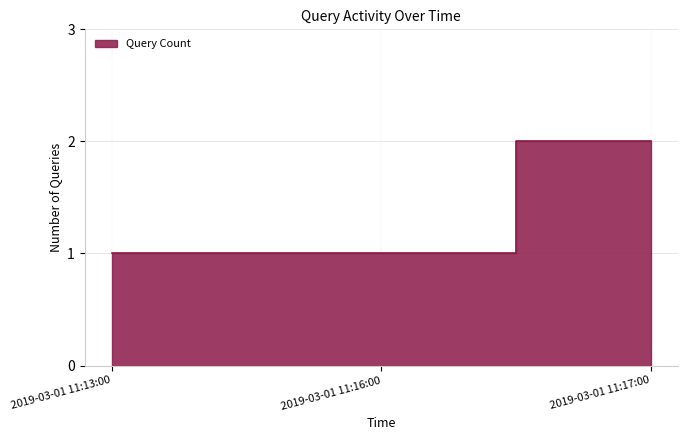

Count the number of data series in this chart.

1